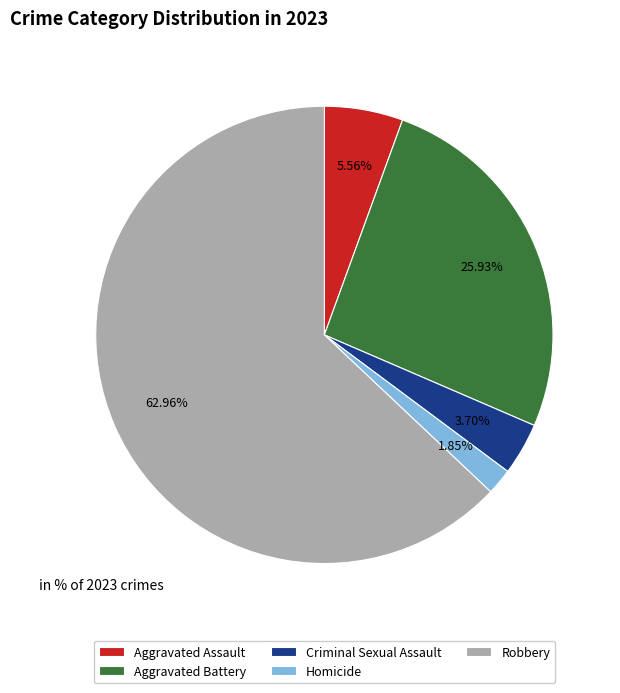

What is the majority slice?

Robbery